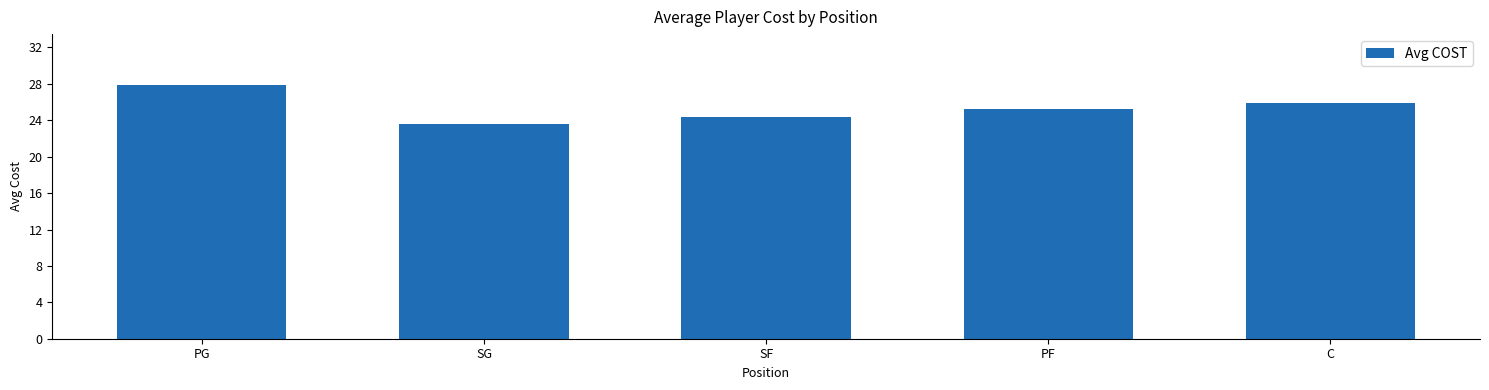

Reading right to left, transcribe all the data shown in this chart.

25.9	25.3	24.4	23.6	27.9